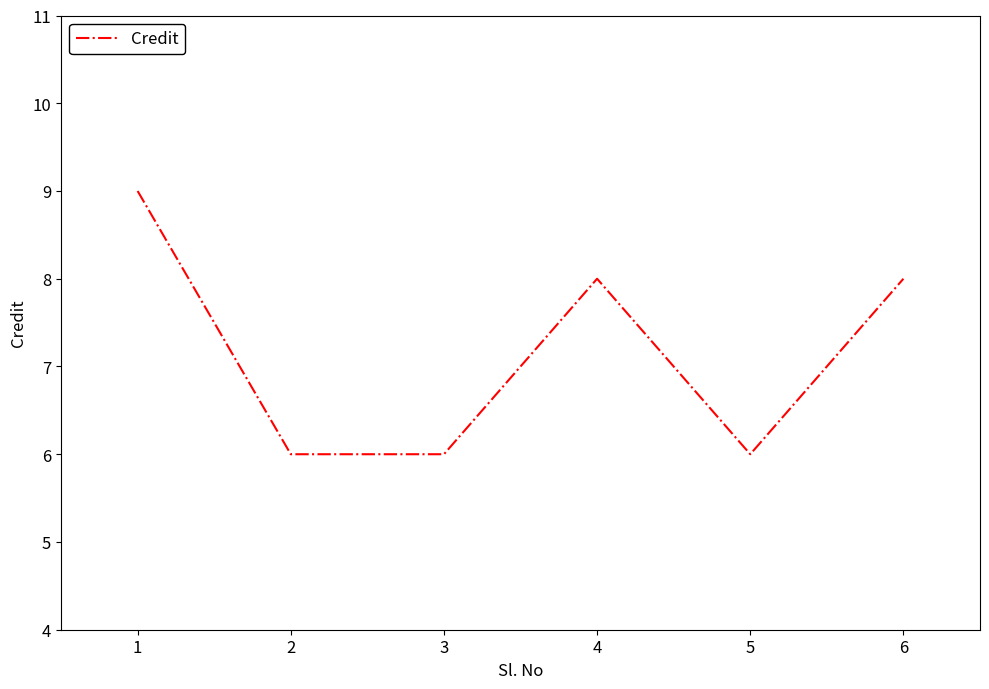

How many values are below 8?

3